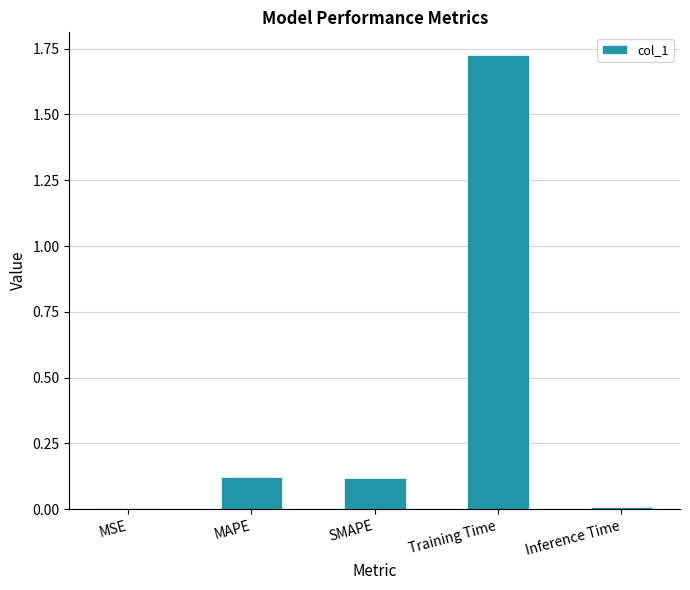

True or false: the data shows 0.1 at SMAPE.

True